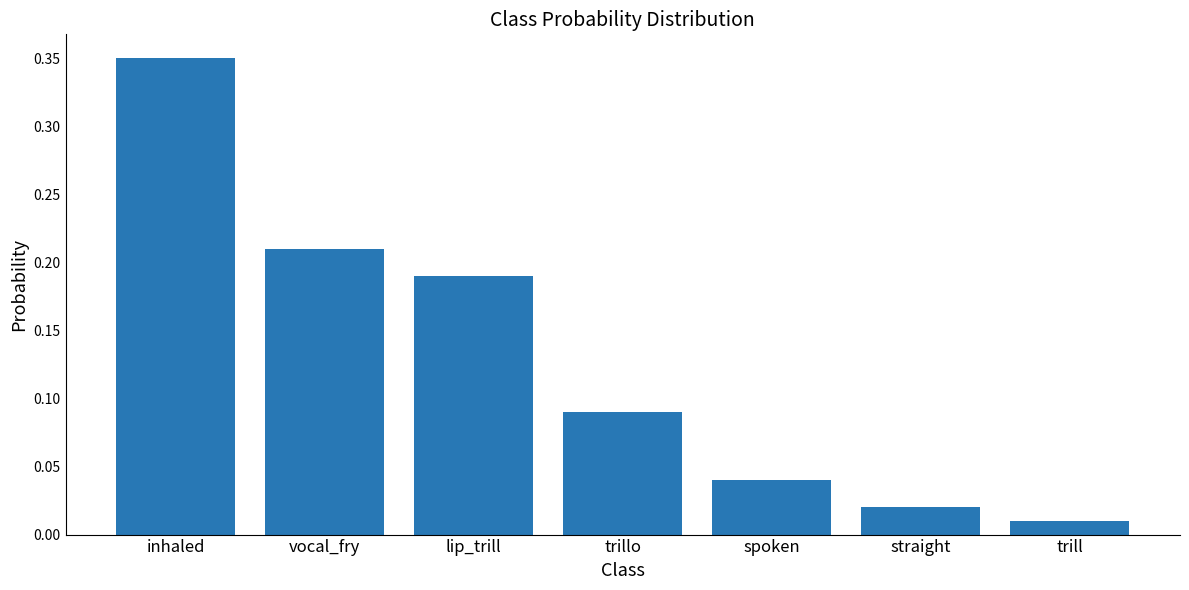

Which category has the highest value across all series?

inhaled